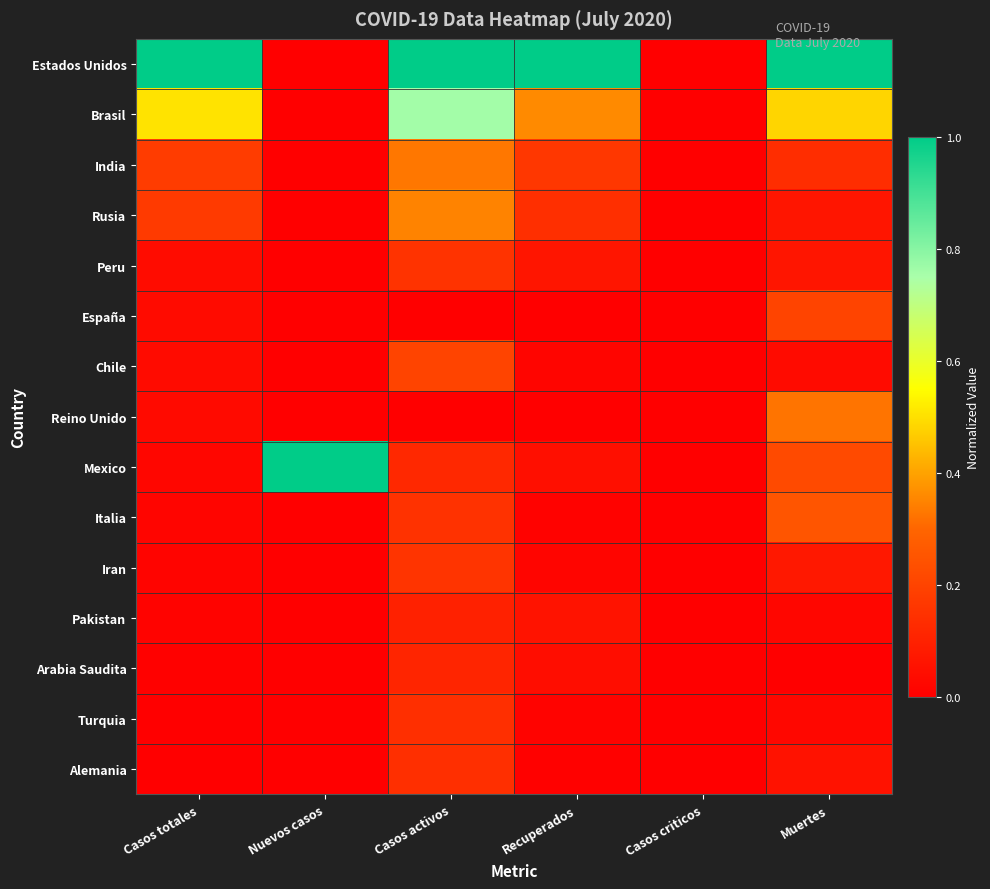

Which series has the widest spread of values?

Estados Unidos